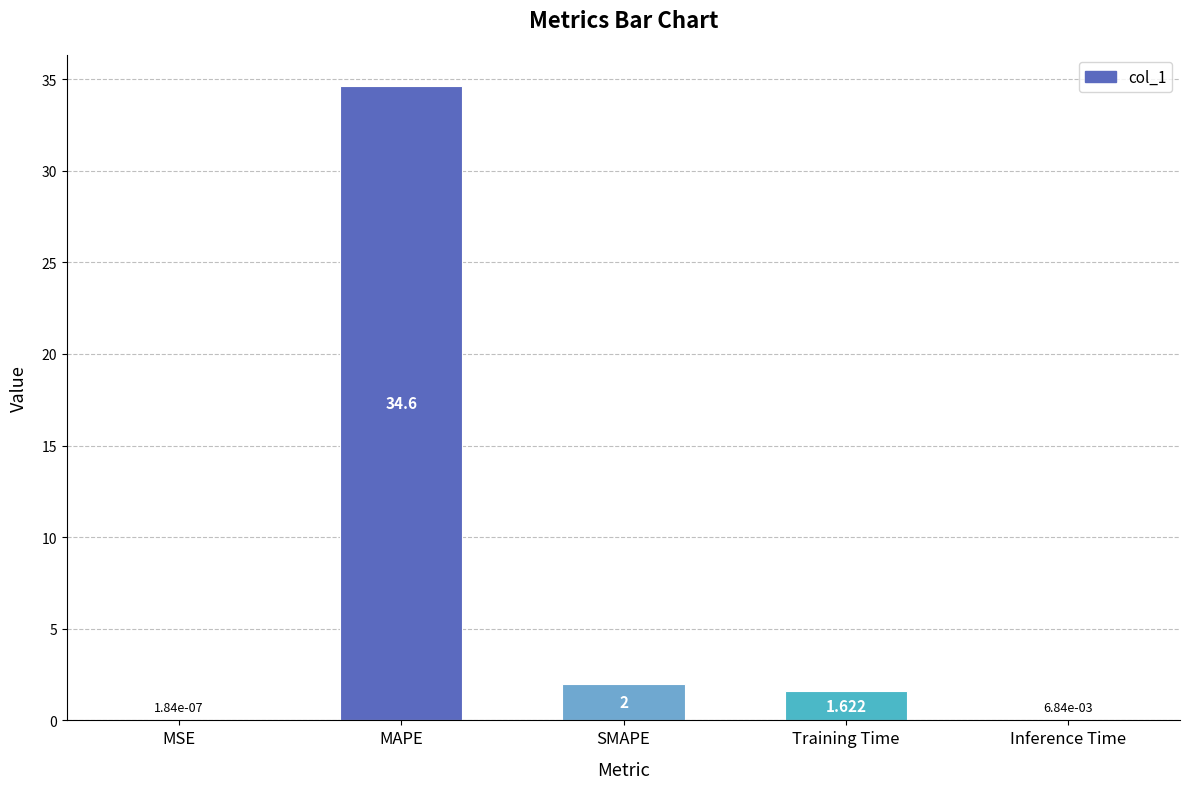

How many categories are shown in the chart?

5